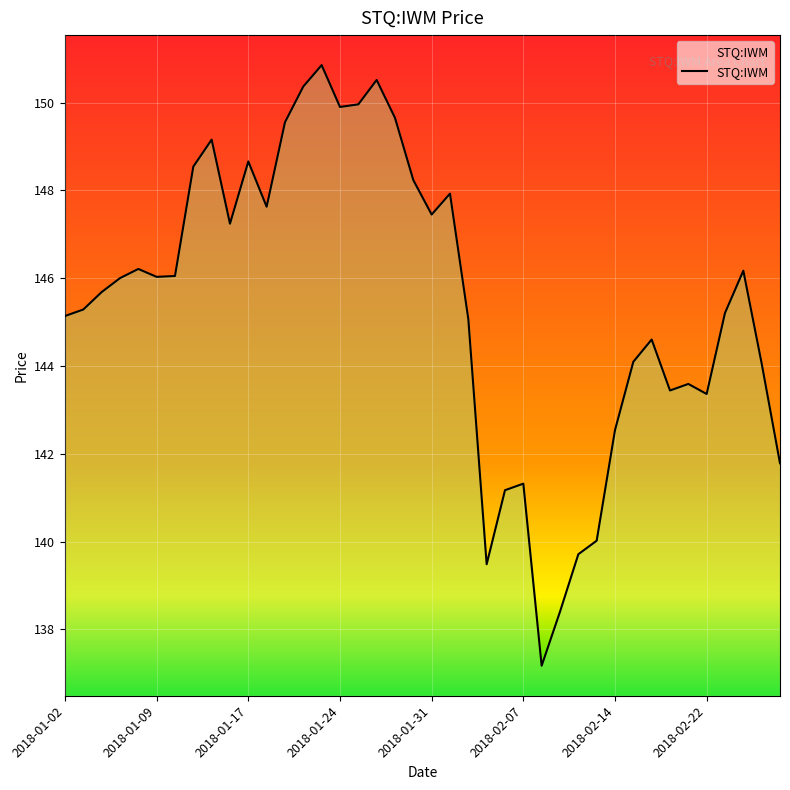

How many values exceed 146?

20